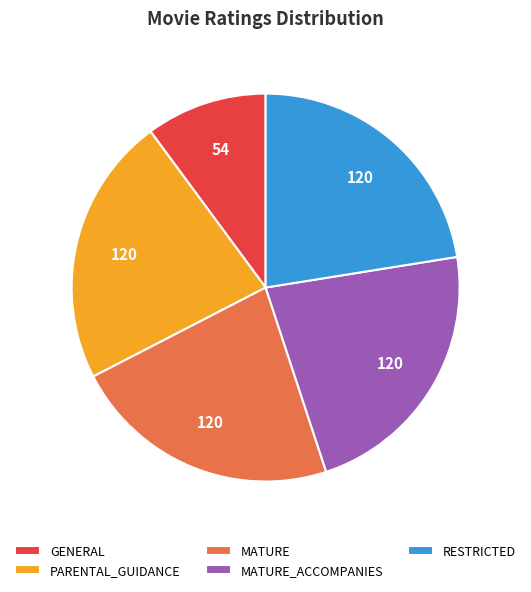

Do RESTRICTED and PARENTAL_GUIDANCE together represent more than half of the pie?

No